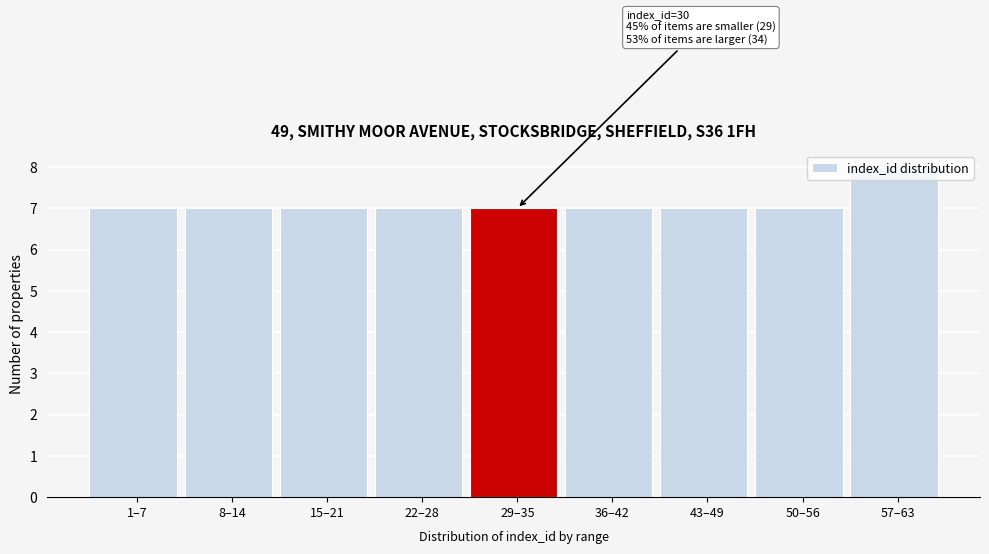

What is the average value?

7